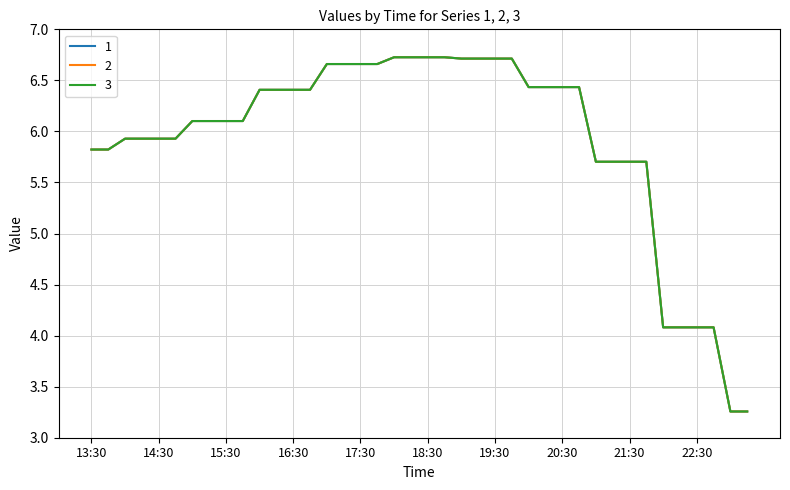

How many lines are shown in the chart?

3